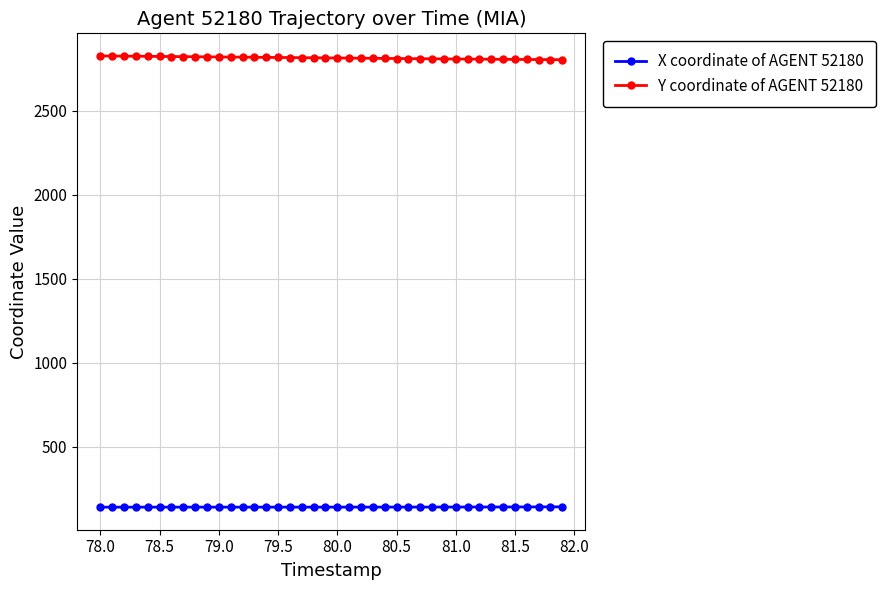

What is the smallest value displayed?

139.4